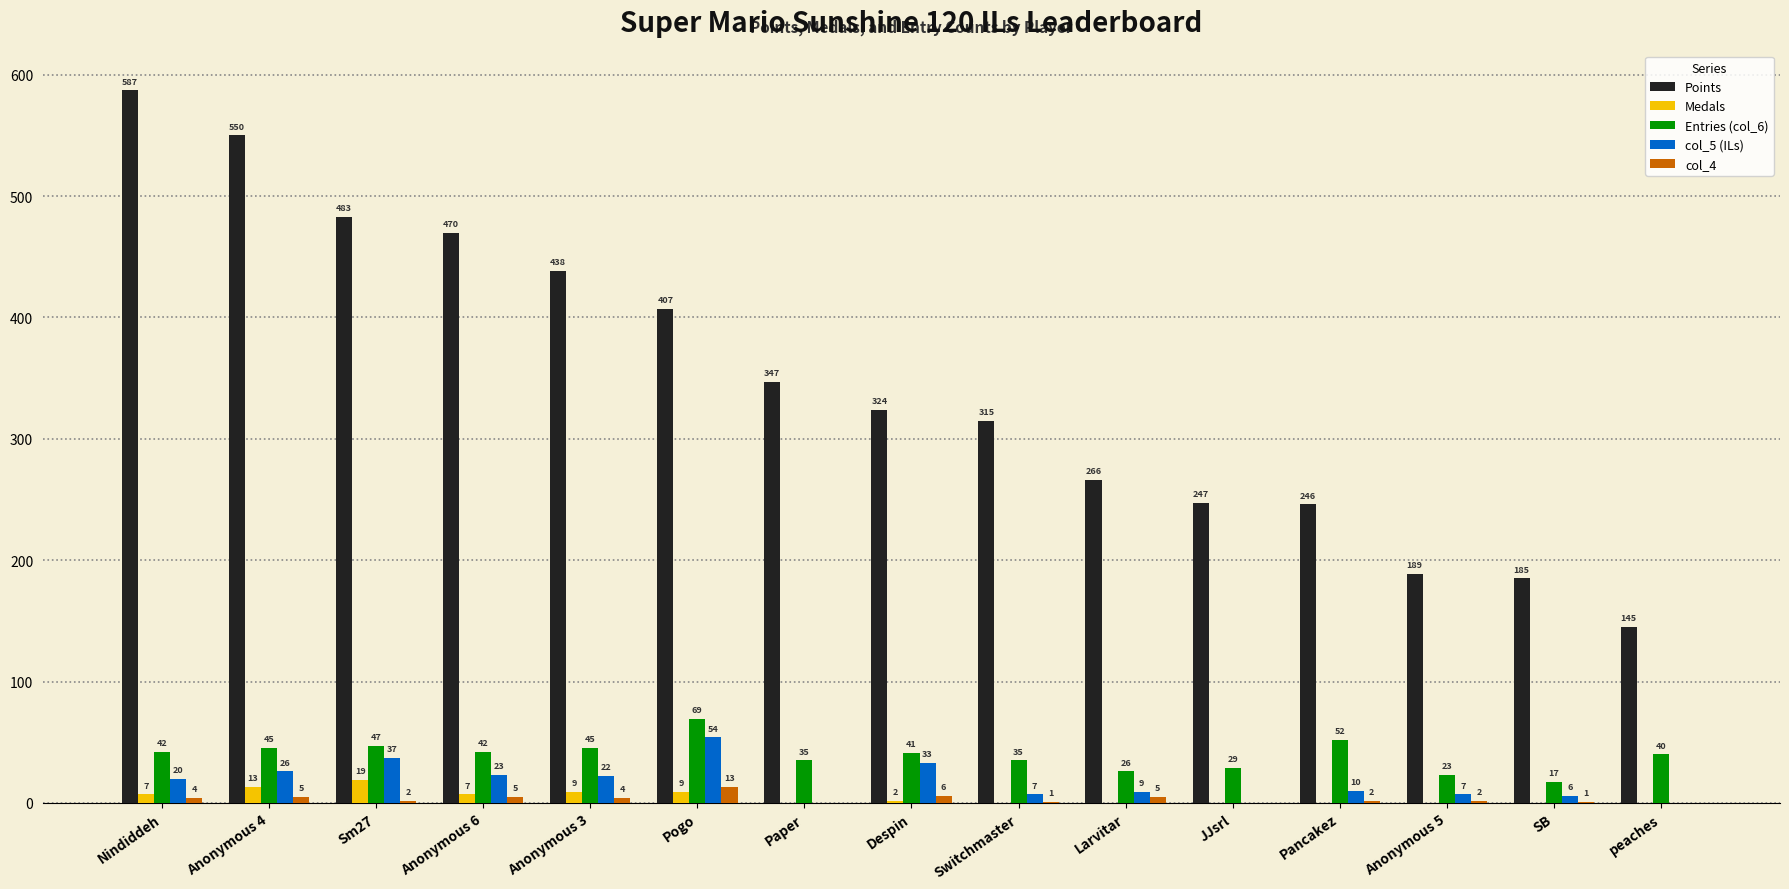

What is the sum of the Medals values at peaches and Nindiddeh?

7